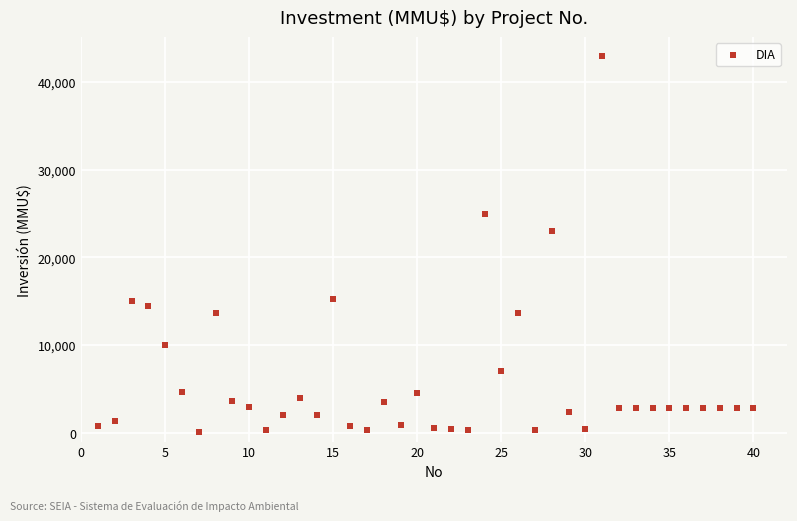

What is the range of Y values (max minus min)?

42900